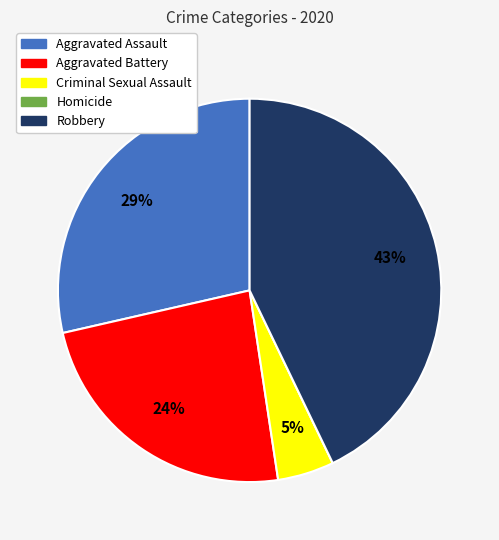

To the nearest percent, what is the average slice percentage?

20%